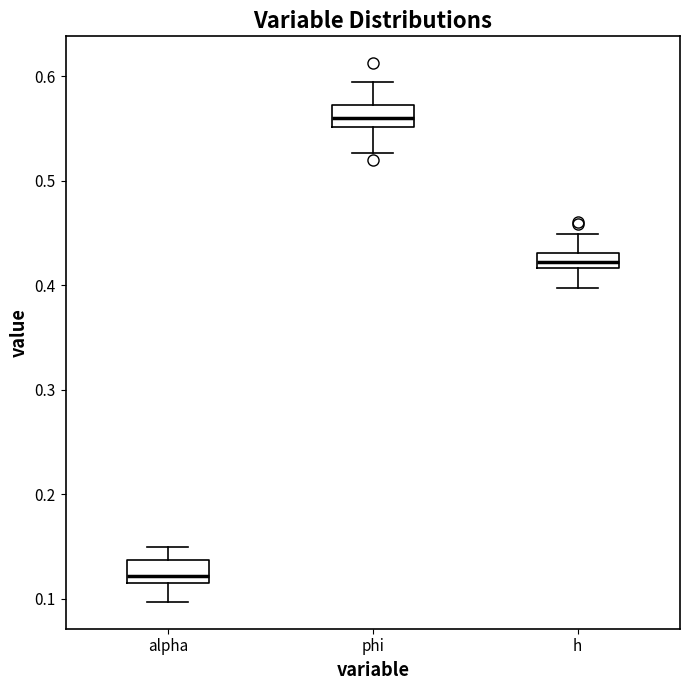

Which box has the highest median line?

phi